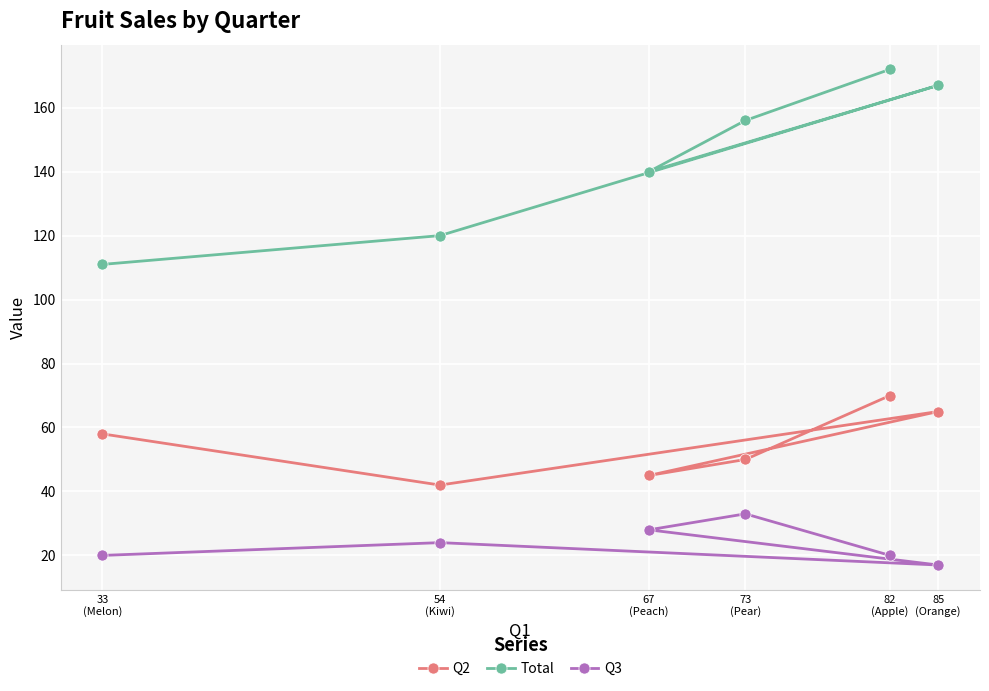

True or false: Q3 and Total intersect in this chart.

False